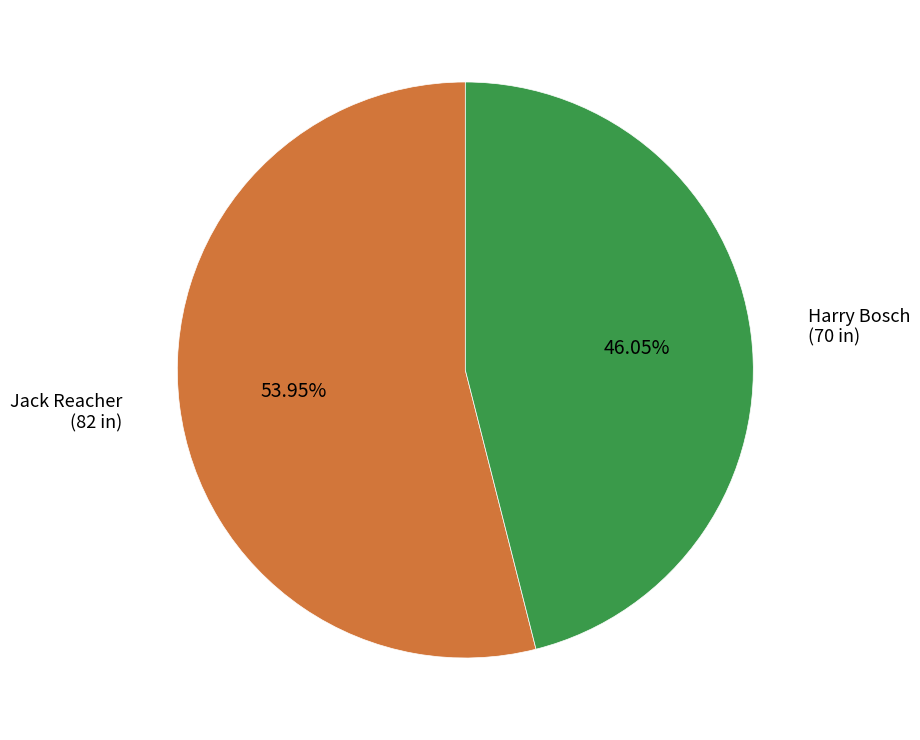

What percentage is NOT represented by Harry Bosch?

53.9%